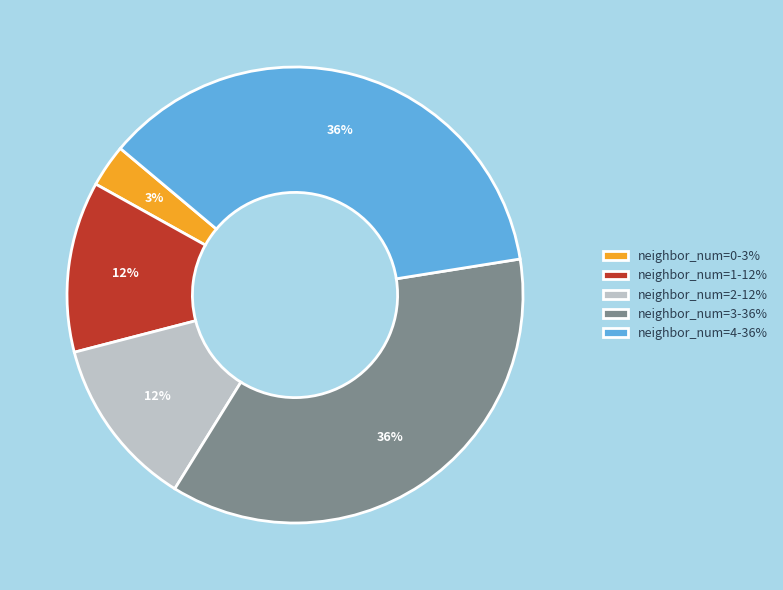

What percentage is the neighbor_num=4-36% slice, to the nearest percent?

36%